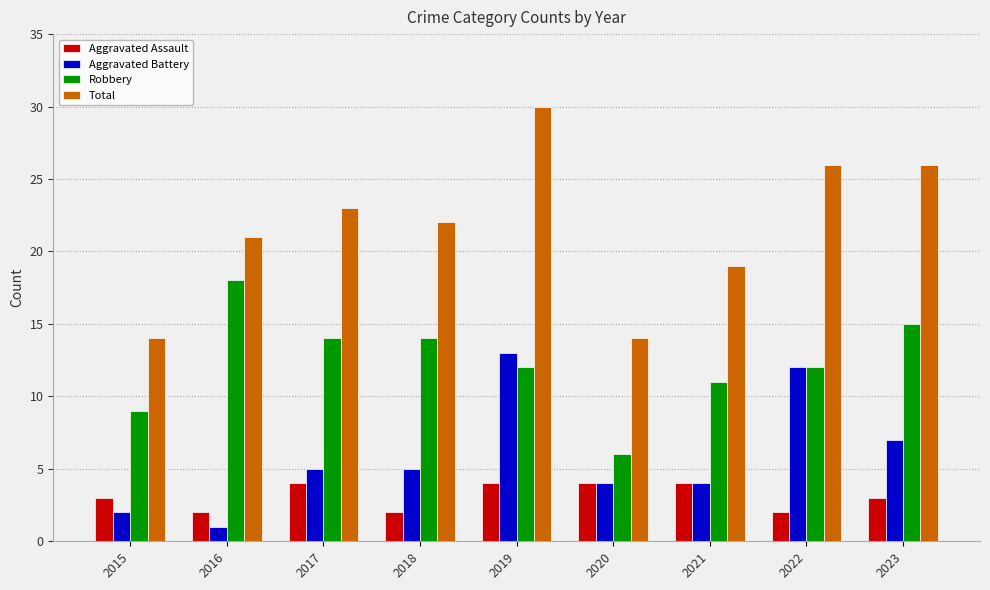

The value of Robbery at 2022 is 12. True or false?

True